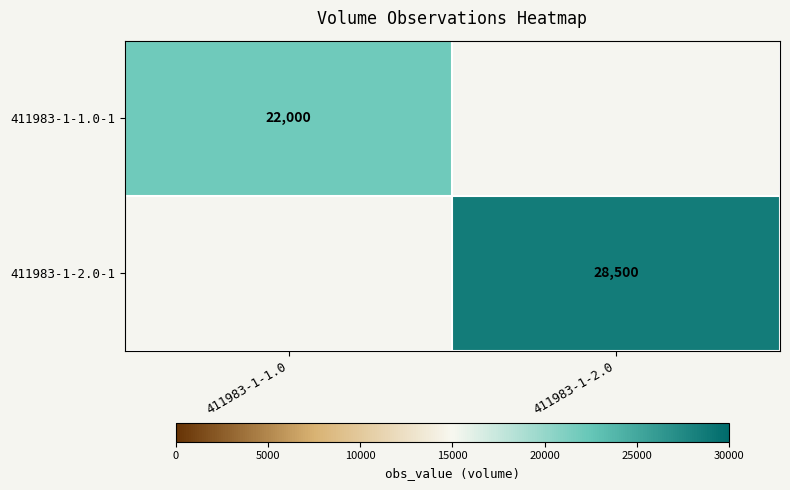

Is the value of 411983-1-2.0-1 at 411983-1-2.0 greater than the value of 411983-1-1.0-1 at 411983-1-1.0?

Yes